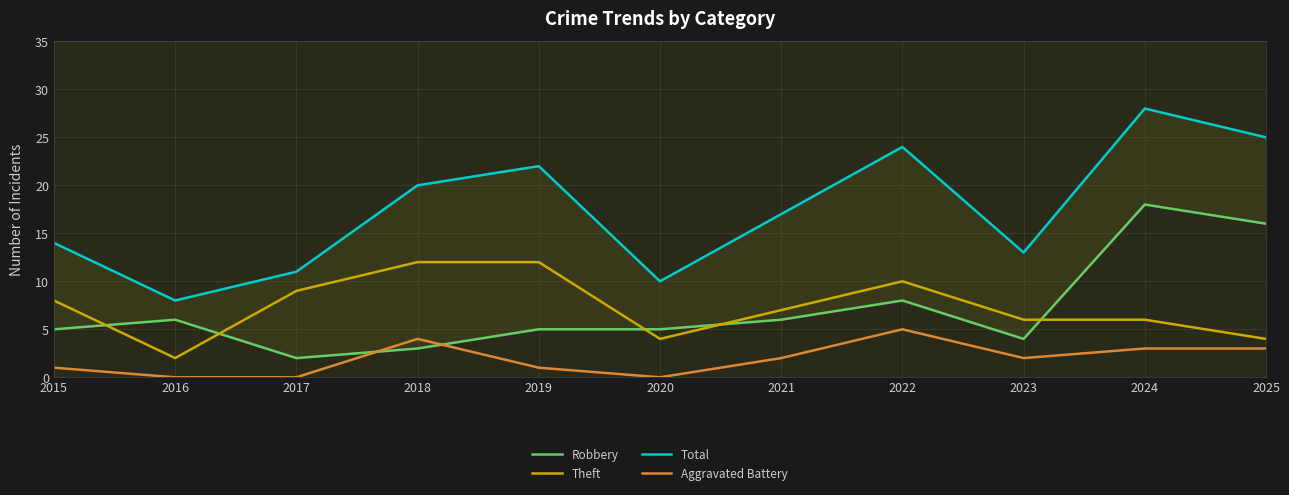

Where is the first local minimum for Total?

2016